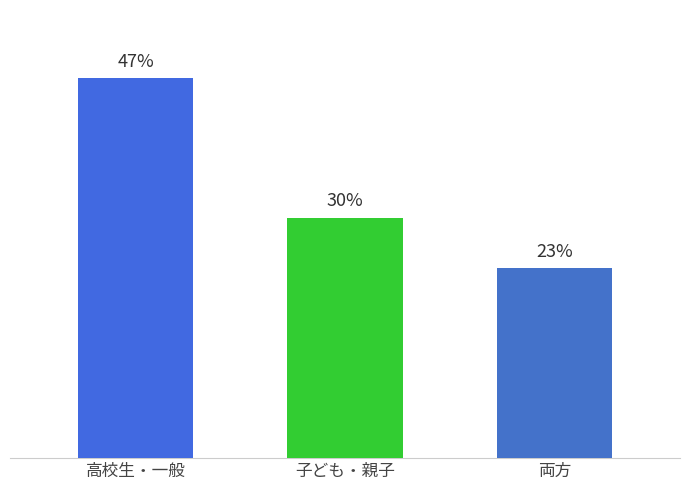

At which label does the data first exceed 16?

高校生・一般